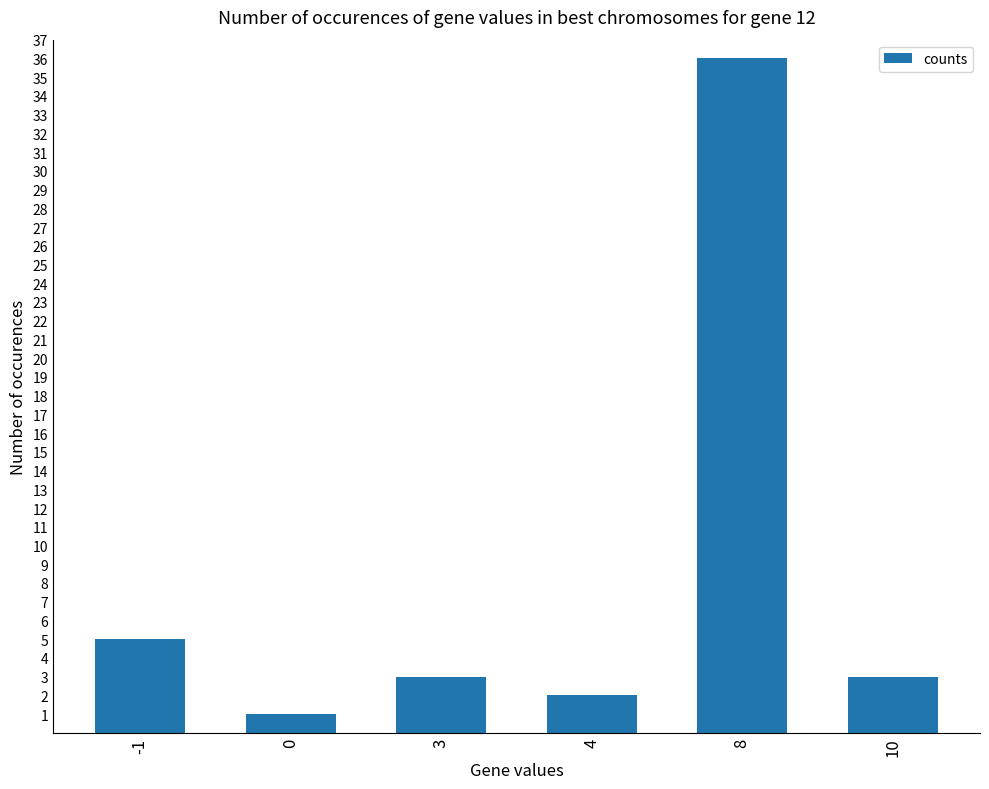

Reading left to right, transcribe all the data shown in this chart.

5	1	3	2	36	3